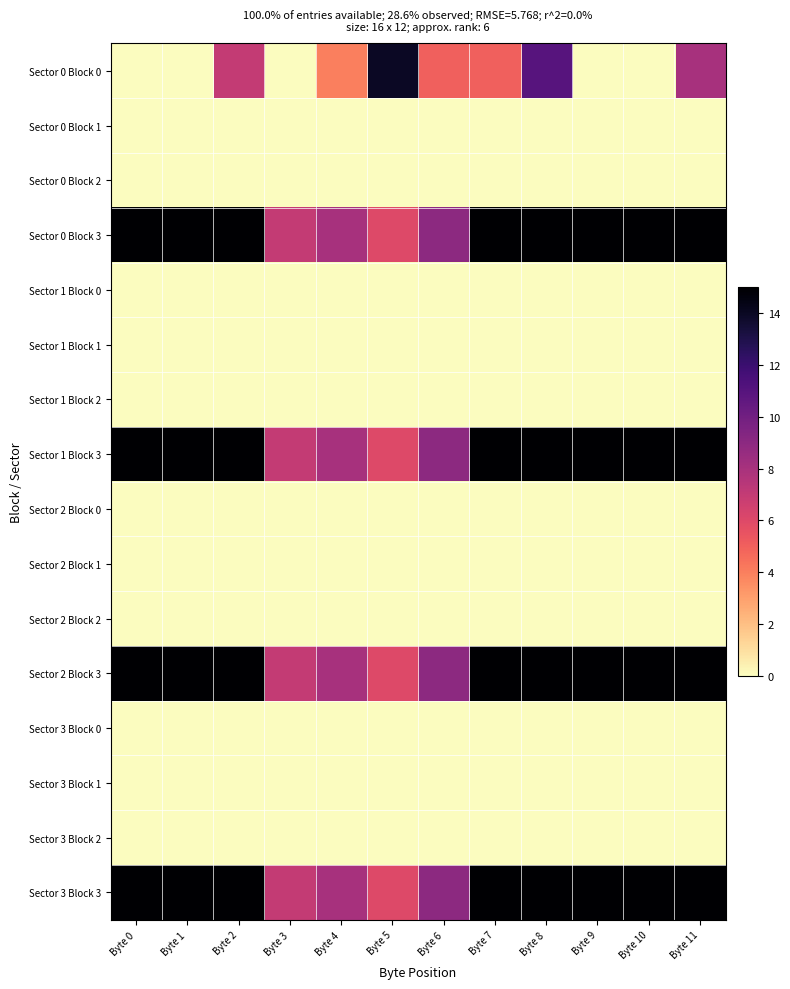

What is the spread (max minus min) of values at Byte 7?

15